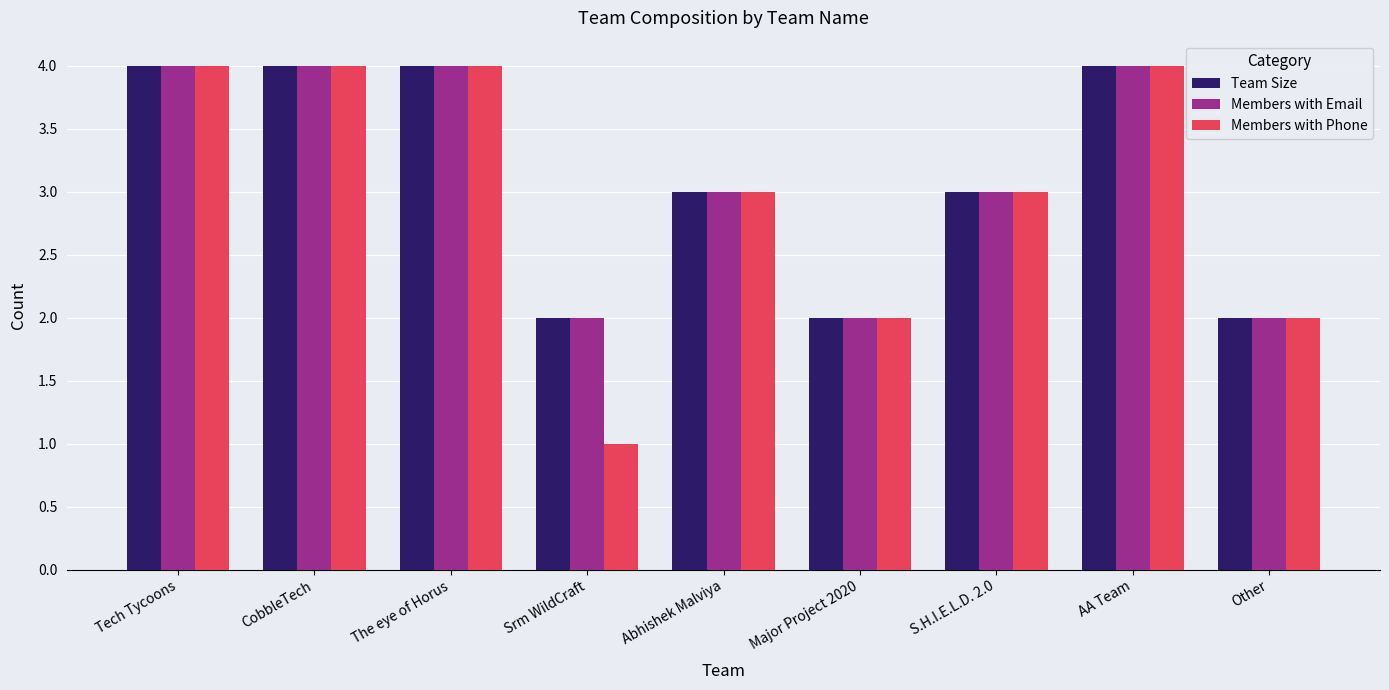

What is the maximum value shown in the chart?

4